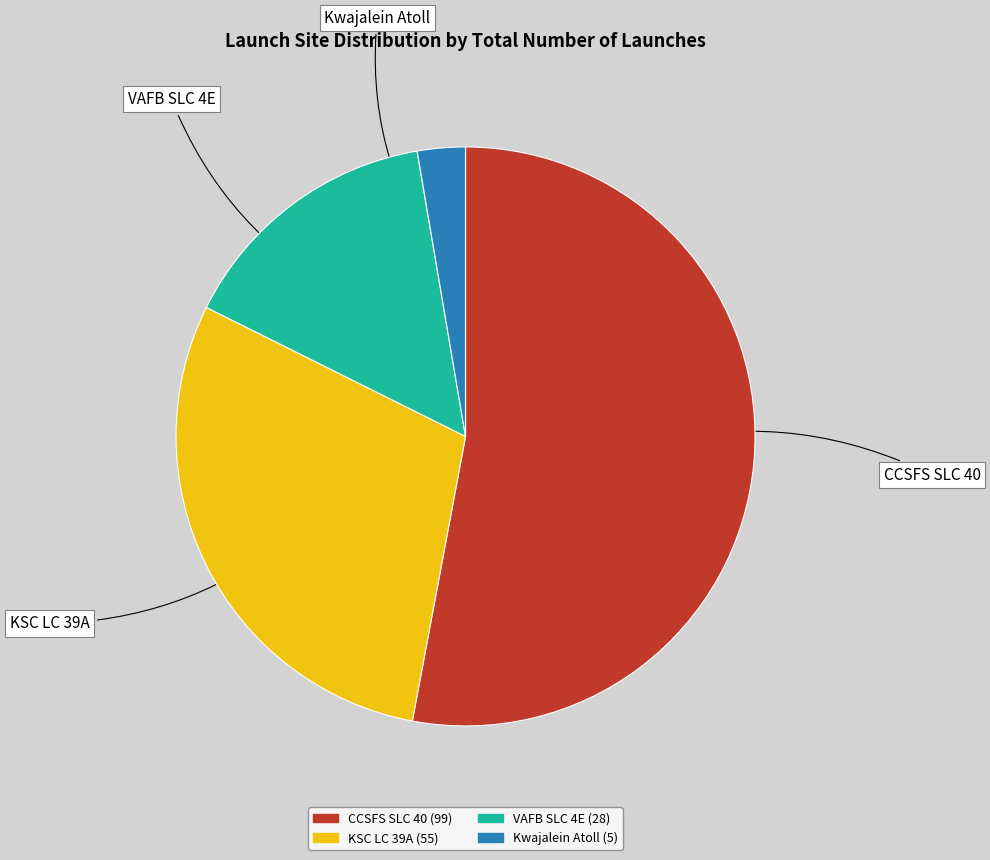

Which category has the biggest portion of the pie?

CCSFS SLC 40